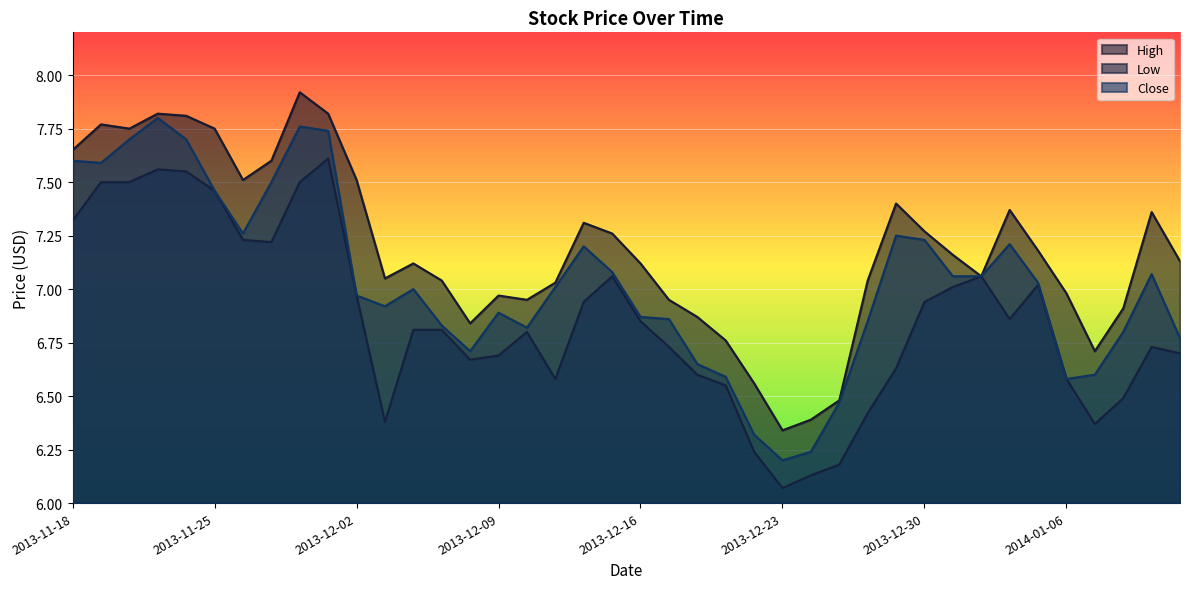

At which category is the sum across all series the highest?

2013-11-21